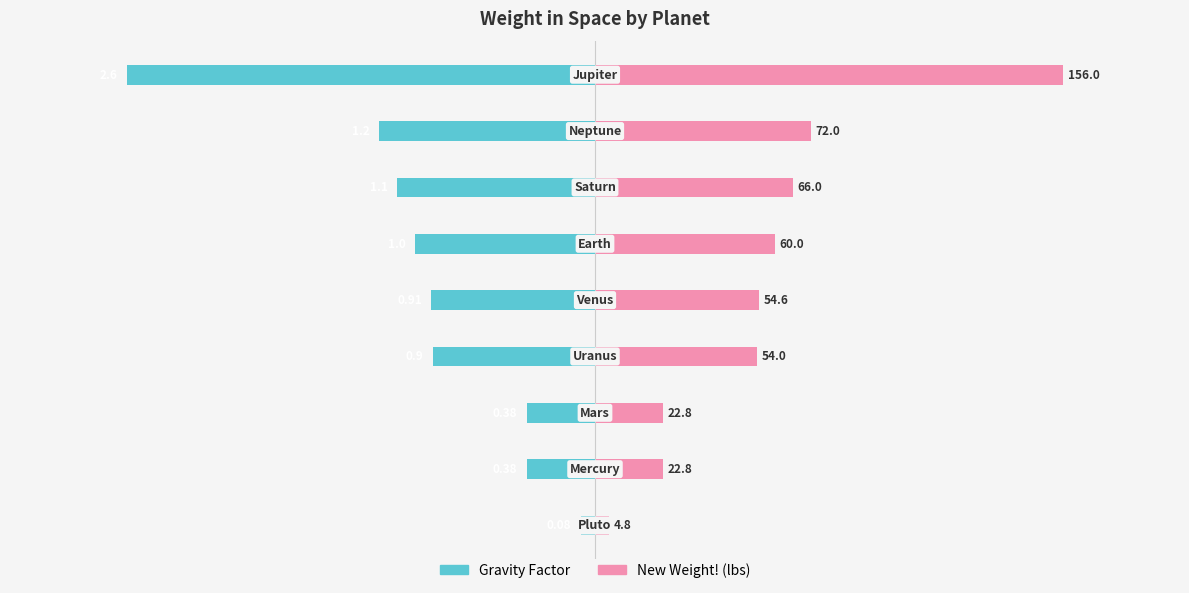

At how many categories does at least one series exceed 0?

9